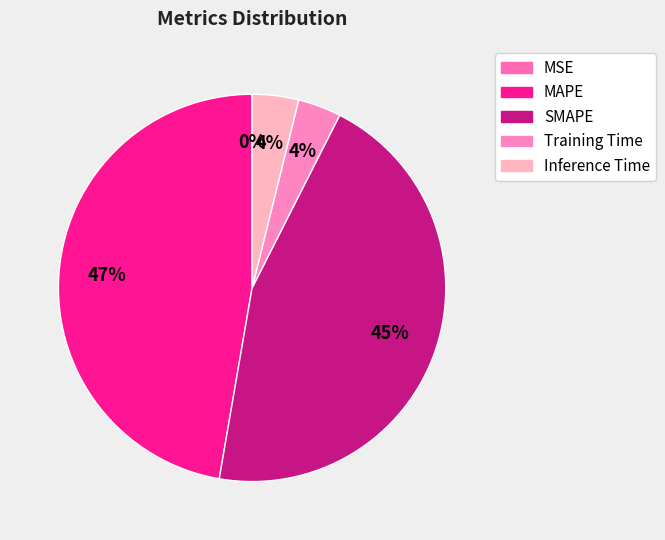

Rank the categories by value from highest to lowest.

MAPE, SMAPE, Inference Time, Training Time, MSE